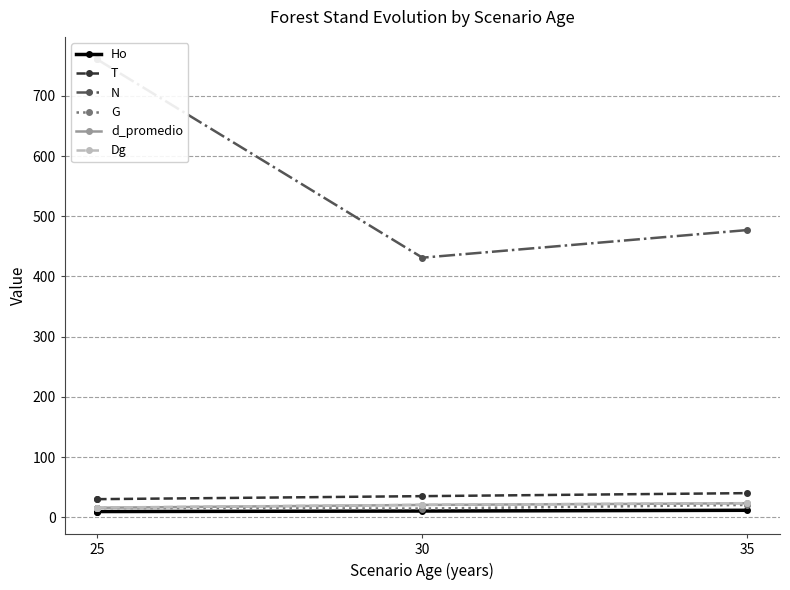

How many lines are shown in the chart?

6